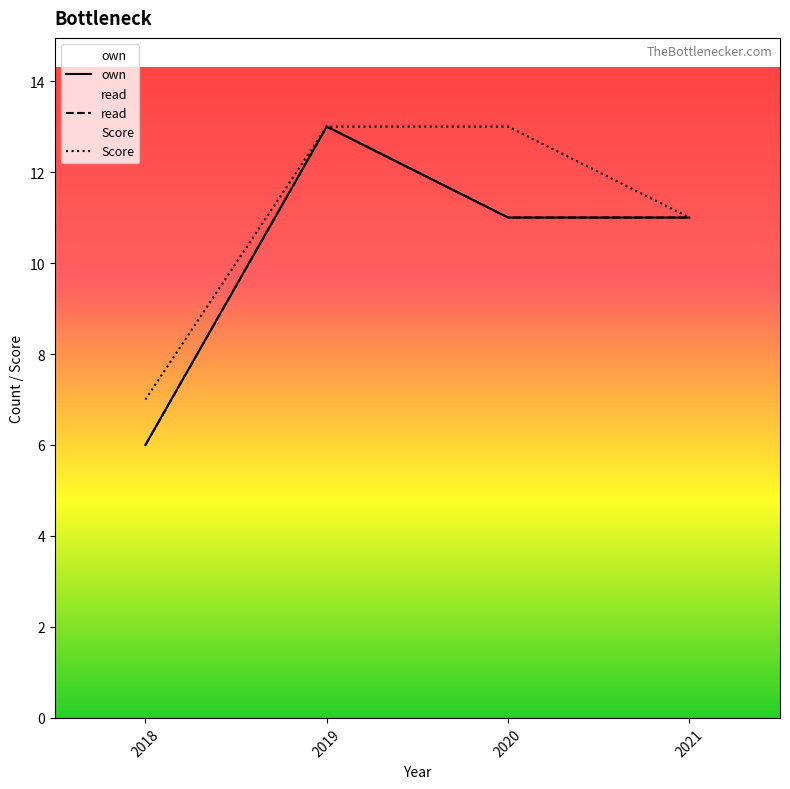

Which series has the largest total across all categories?

Score